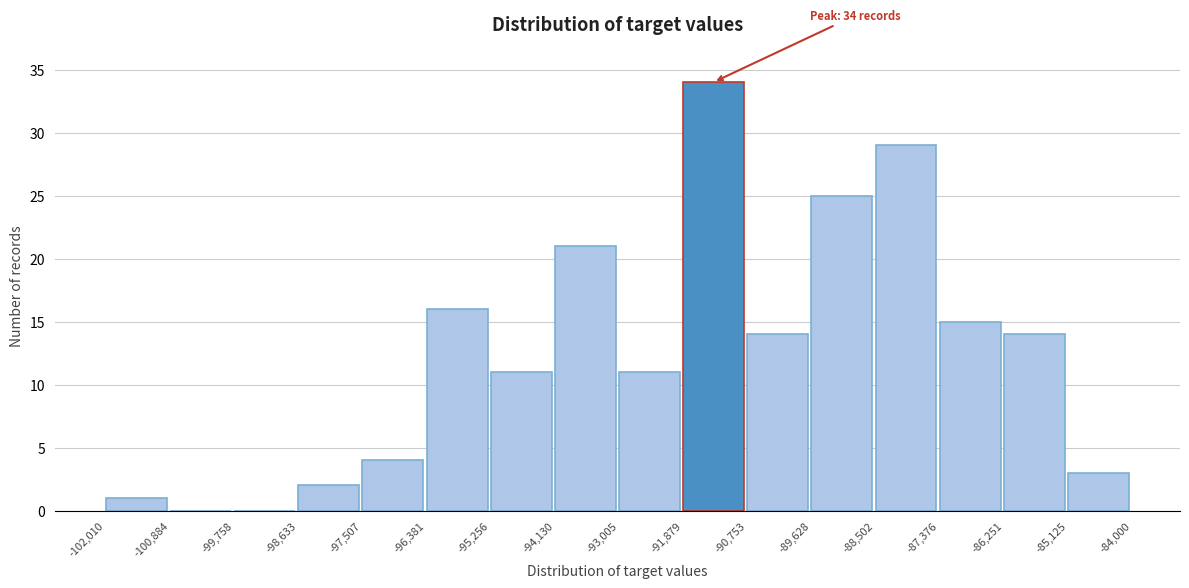

Which range on the x-axis has the tallest bar?

-91,879 to -90,753